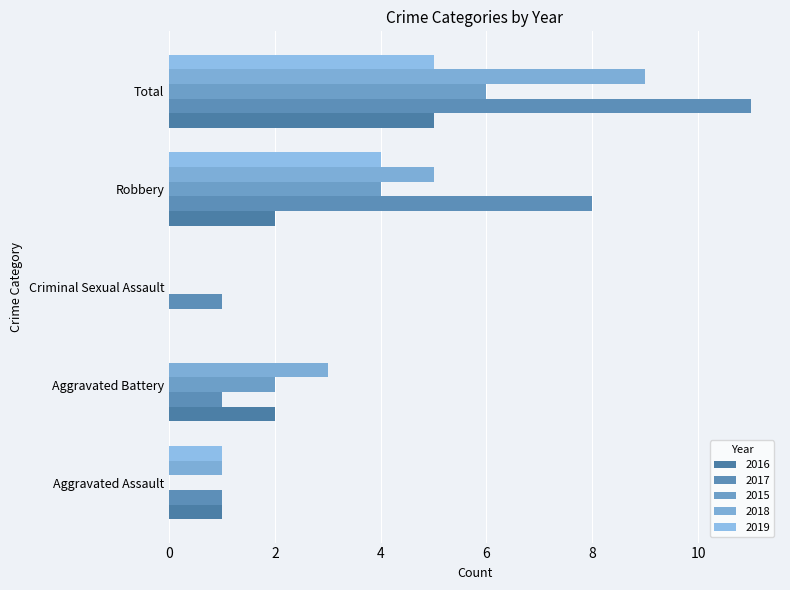

Is the value of 2019 at Criminal Sexual Assault greater than the value of 2017 at Aggravated Assault?

No